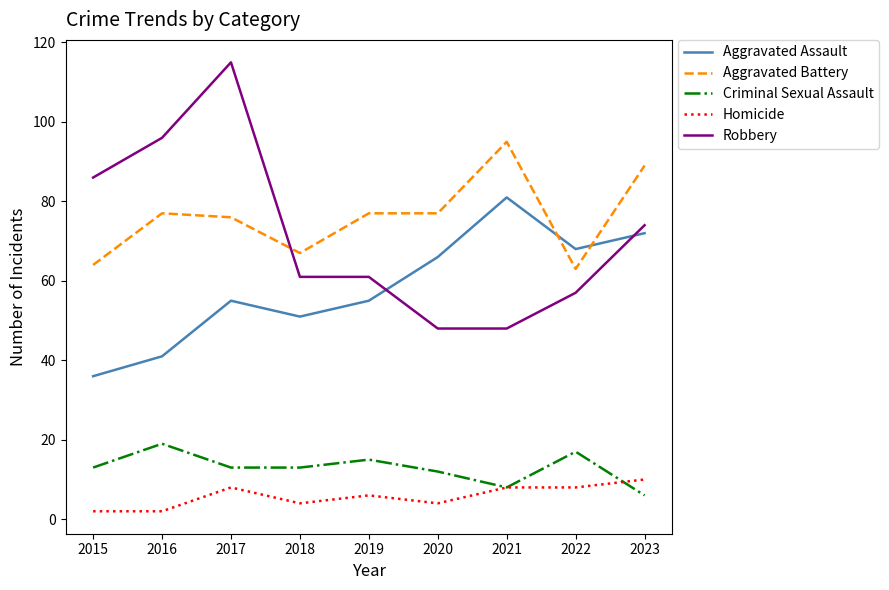

What is the difference between the highest and lowest values at 2017?

107